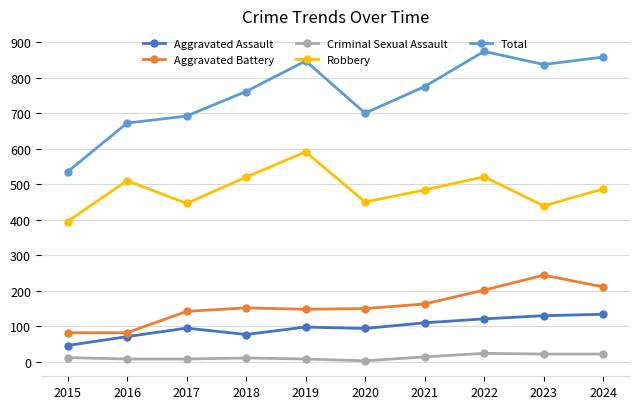

What are all the series names shown in the legend?

Aggravated Assault, Aggravated Battery, Criminal Sexual Assault, Robbery, Total